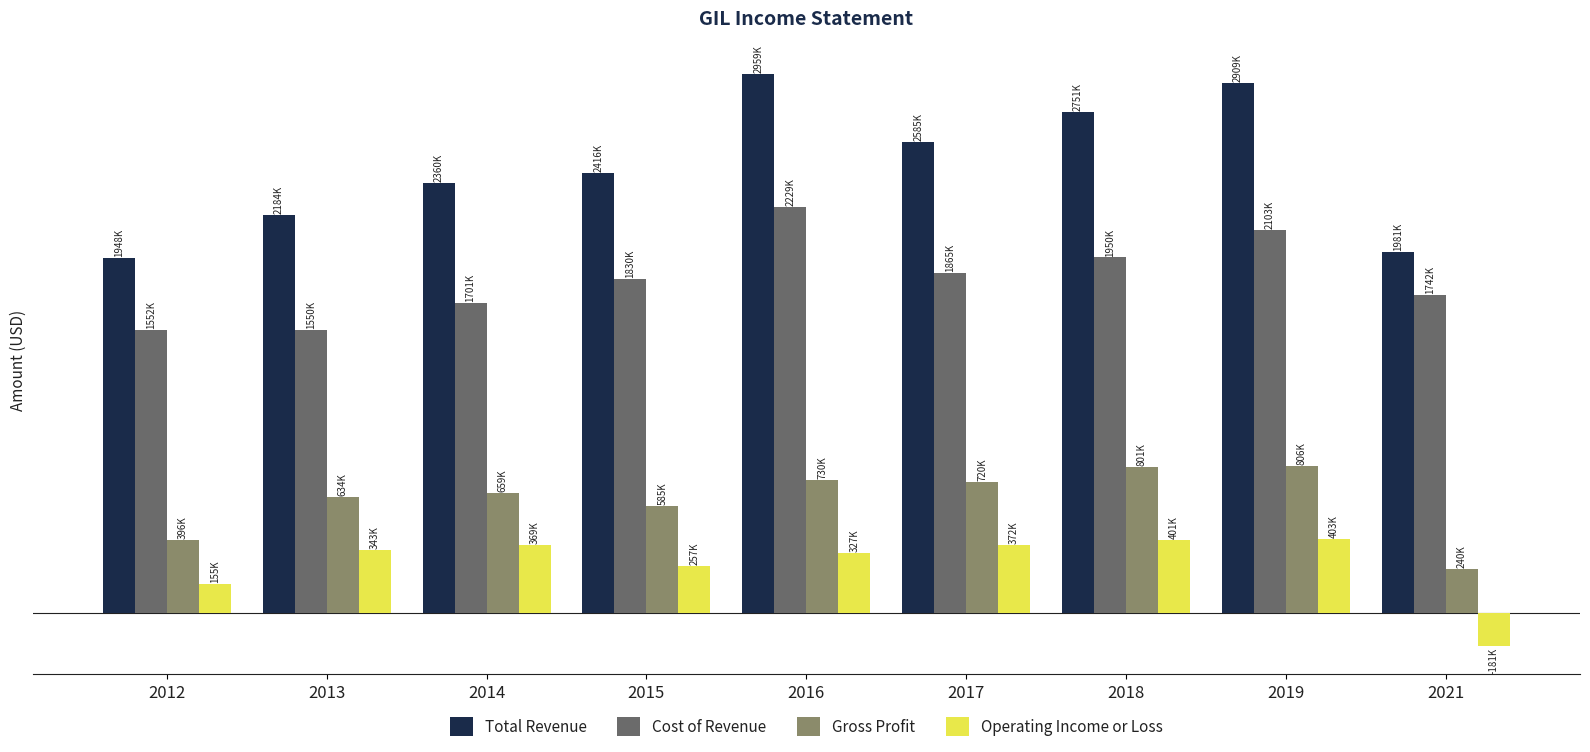

At which label is Total Revenue closest to 2453750?

2015